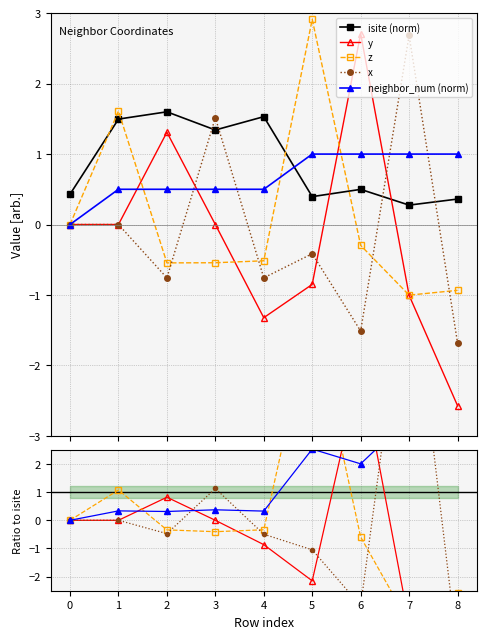

Does the chart have visible grid lines?

Yes